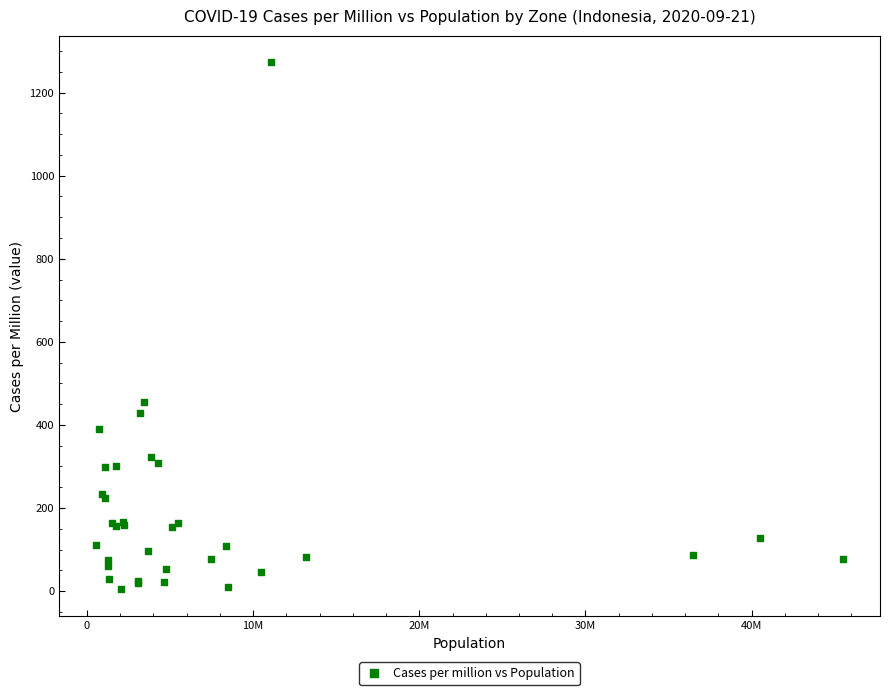

What Y value in the scatter plot is closest to 639?

455